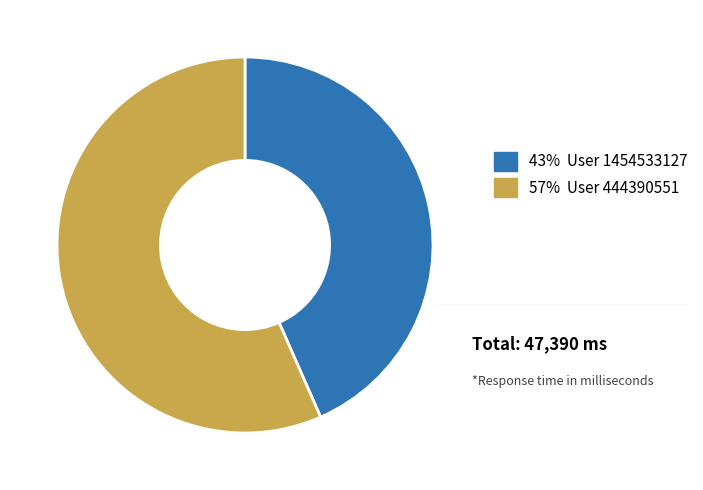

Is there any slice that represents more than half of the pie?

Yes